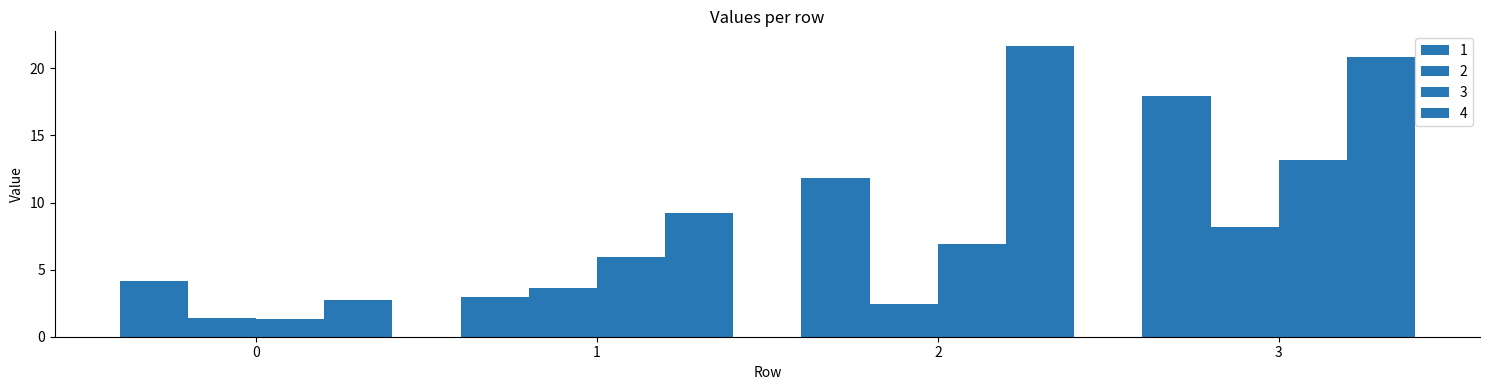

Which series has the largest total across all categories?

4